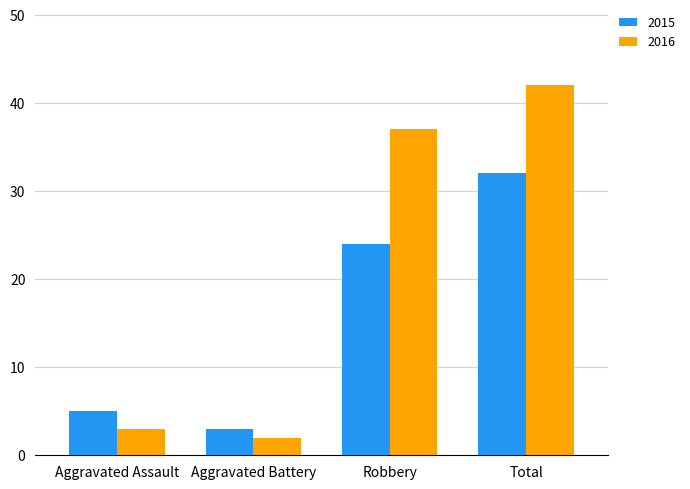

What is the sum of the 2015 values at Aggravated Battery and Aggravated Assault?

8